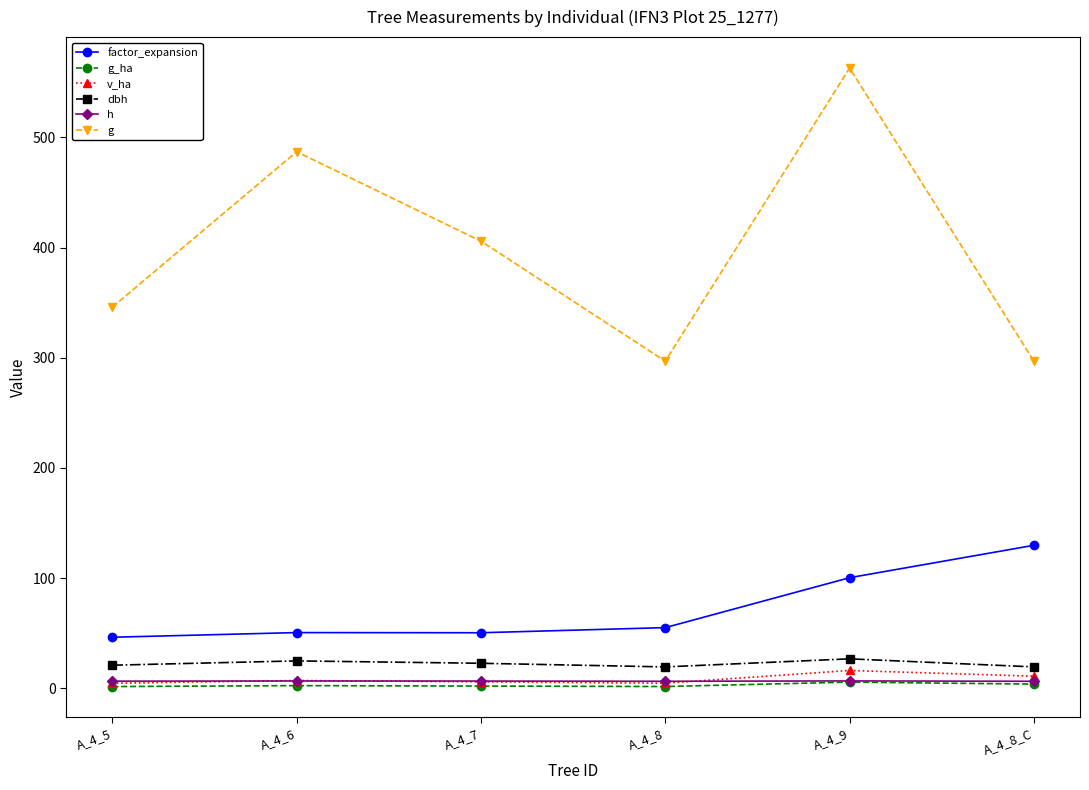

True or false: v_ha has more than 0 points higher than both neighbors.

True